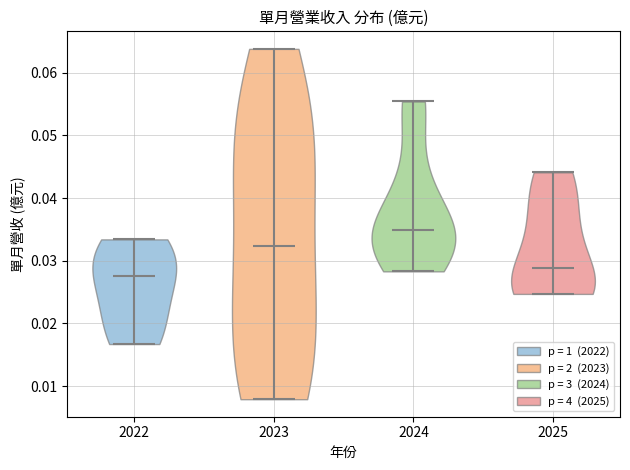

Which violin has the highest median line?

2024